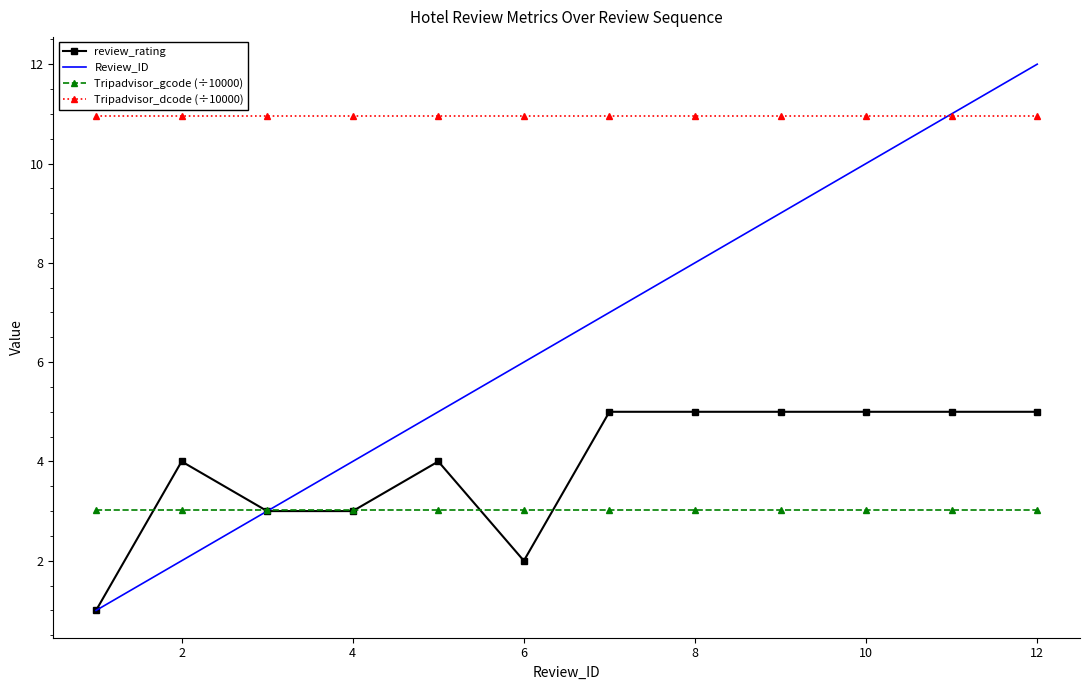

Which series has the largest range (max minus min)?

Review_ID